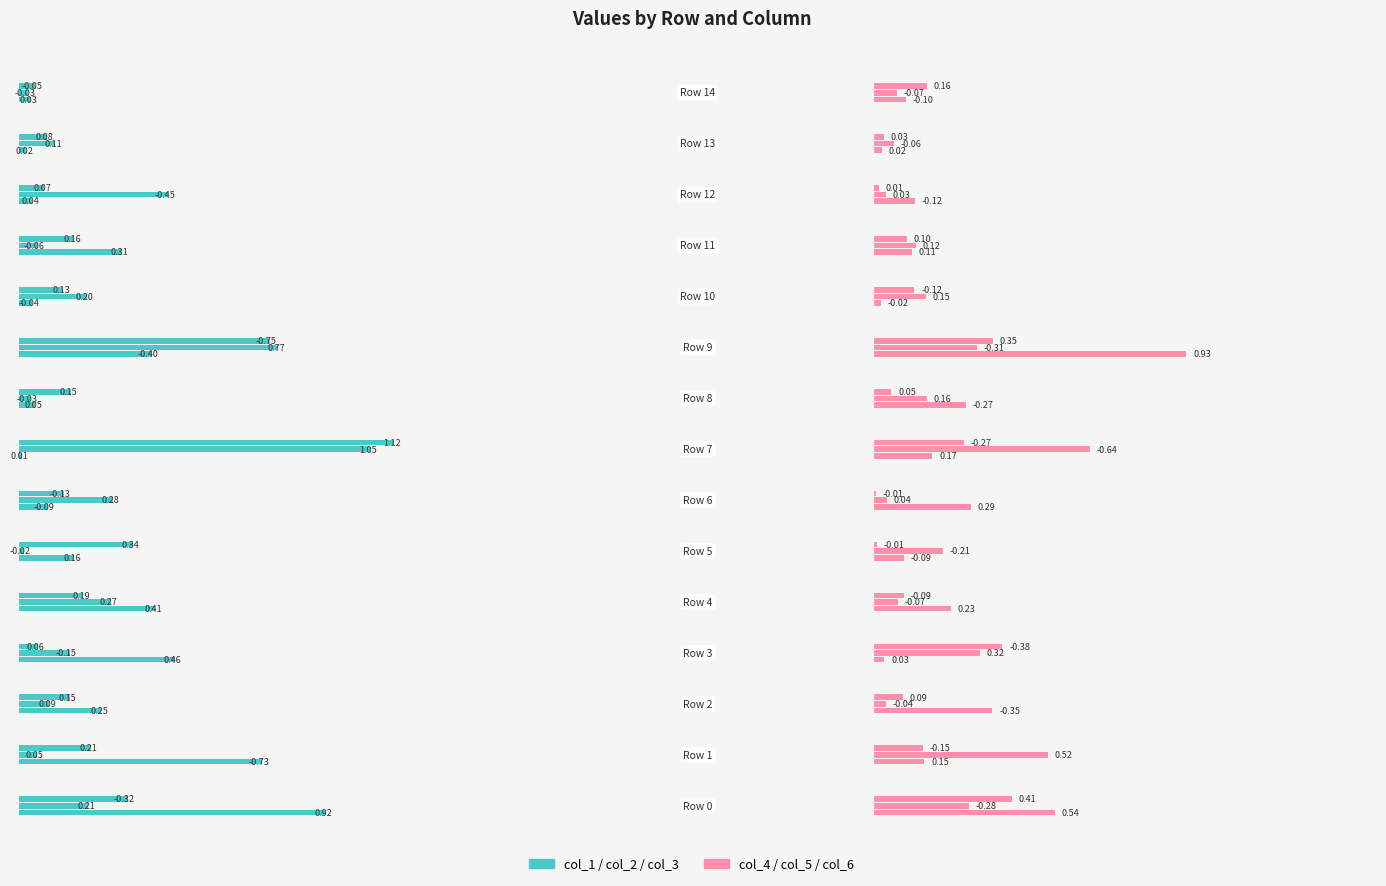

Are the bars horizontal?

Yes